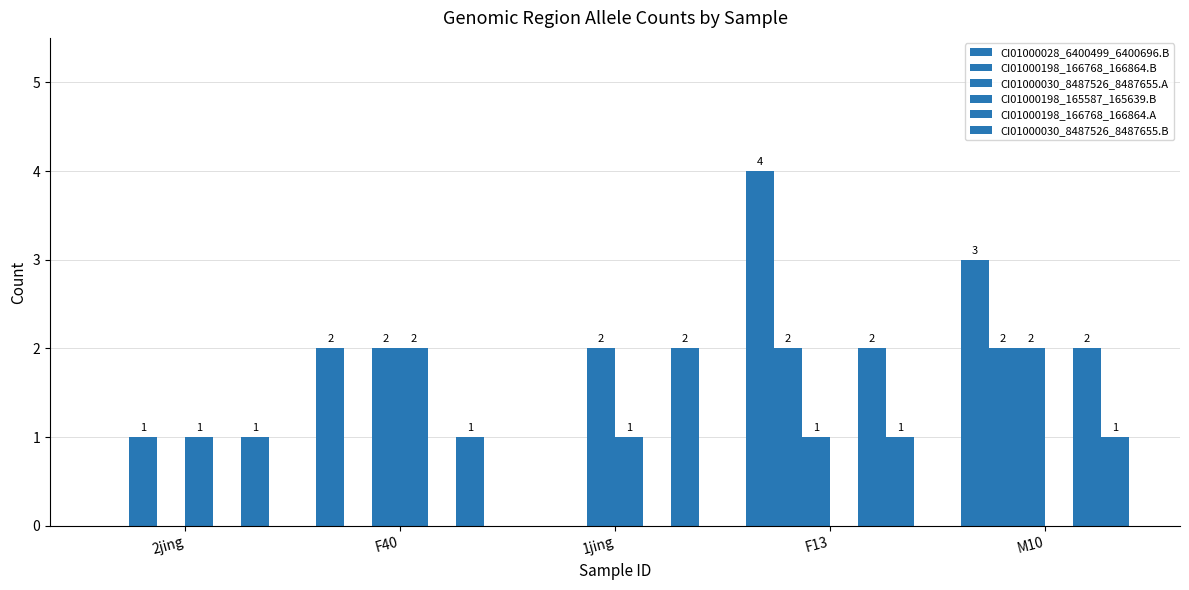

At which category does the chart reach its minimum across all series?

2jing